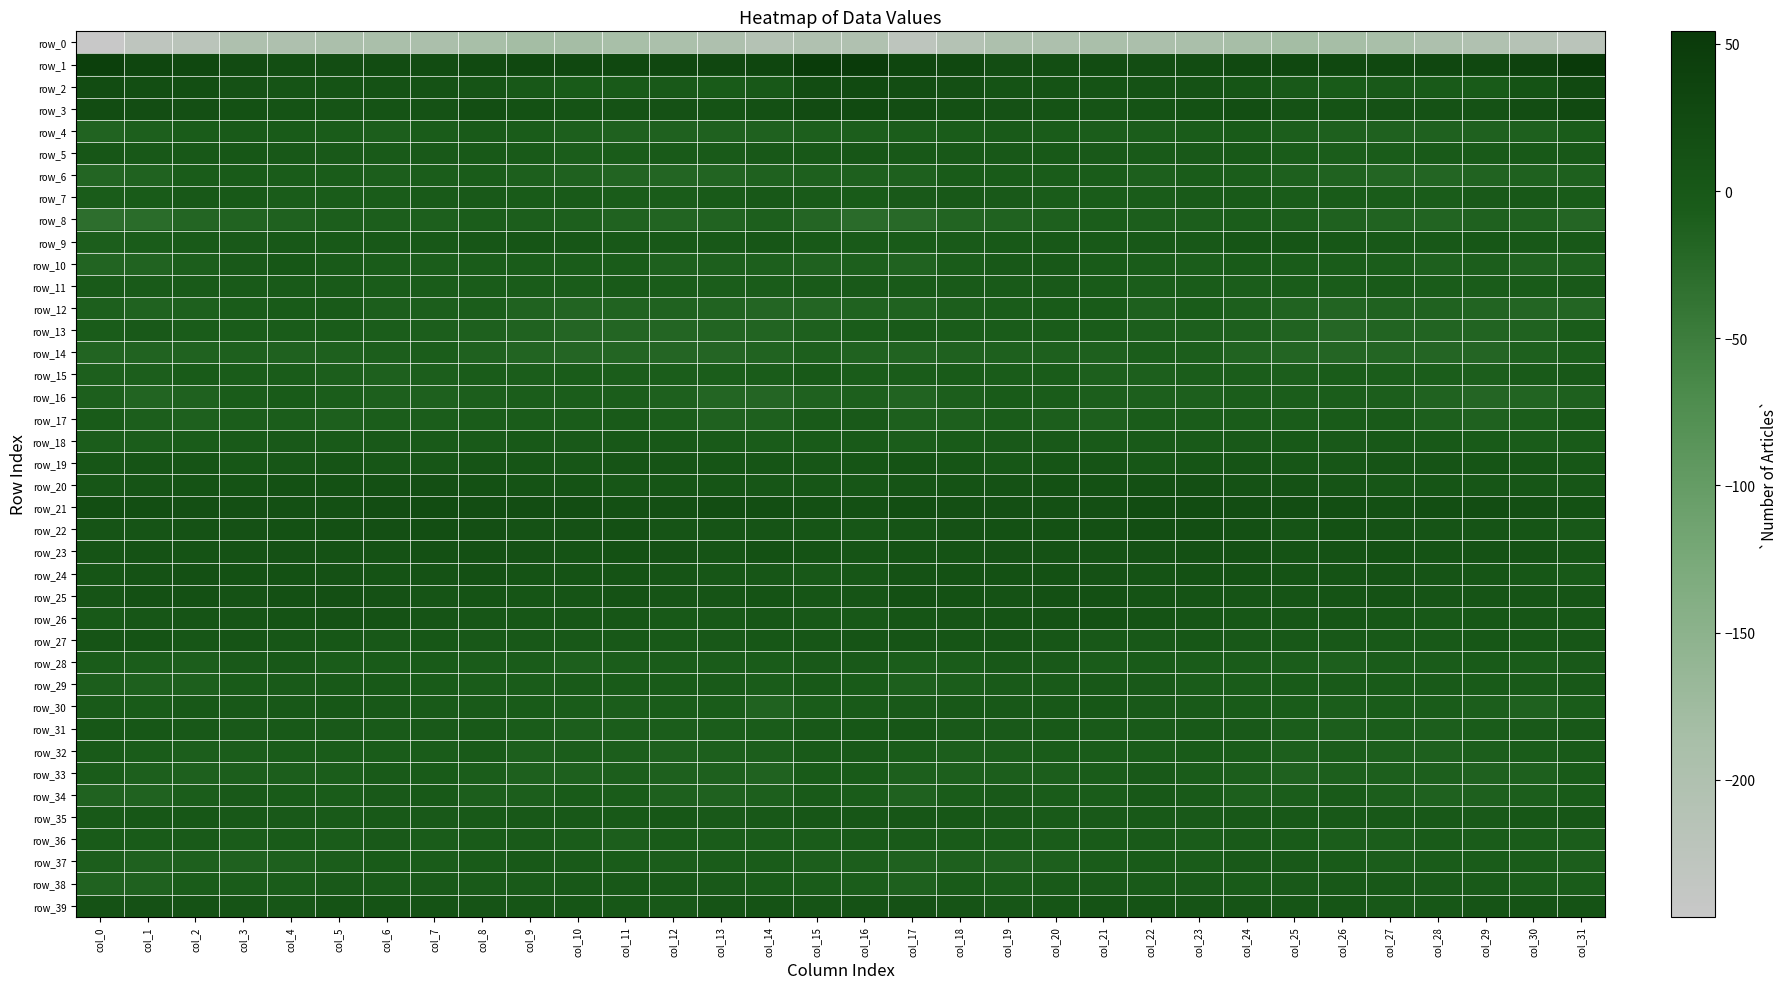

List the labels in order of row_36 value, largest first.

col_6, col_24, col_9, col_17, col_2, col_16, col_22, col_25, col_8, col_1, col_18, col_0, col_21, col_28, col_12, col_19, col_4, col_3, col_13, col_15, col_10, col_30, col_14, col_20, col_5, col_29, col_7, col_23, col_27, col_26, col_31, col_11